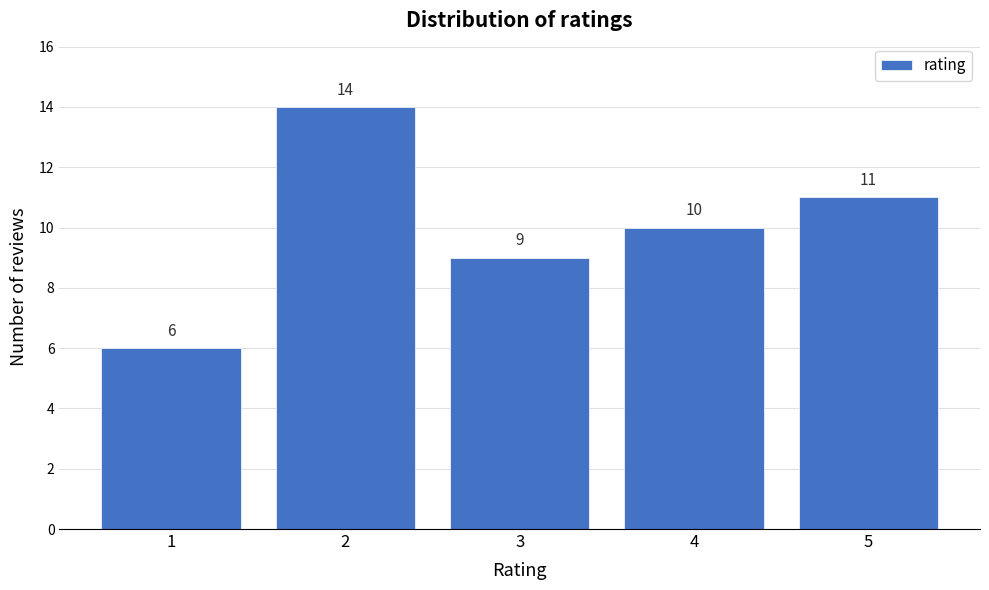

Reading left to right, extract all data points from this chart.

6	14	9	10	11